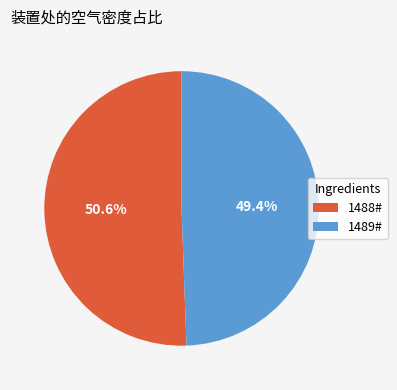

What is the smallest slice in the pie chart?

1489#